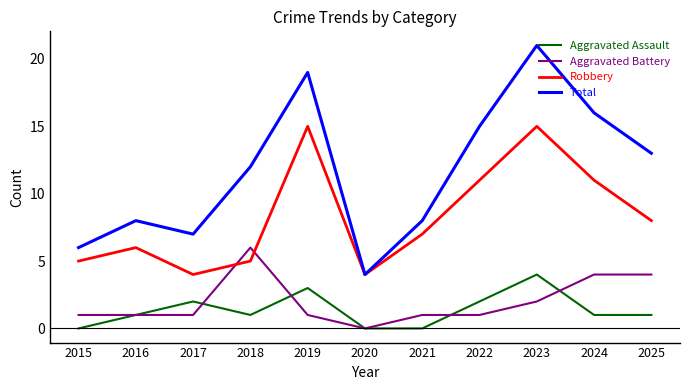

What is the difference between the maximum and second lowest values in the Aggravated Assault series?

4